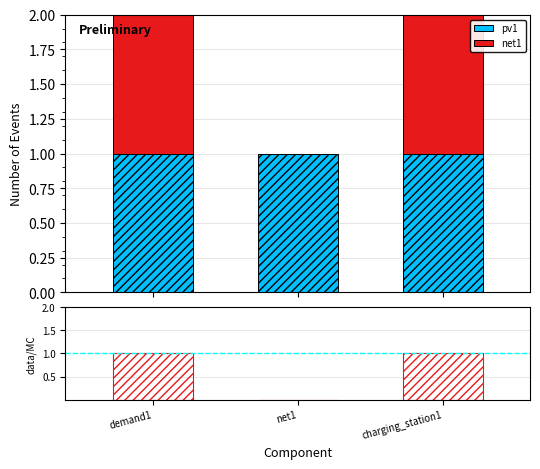

Which has a higher value, net1 or demand1?

net1